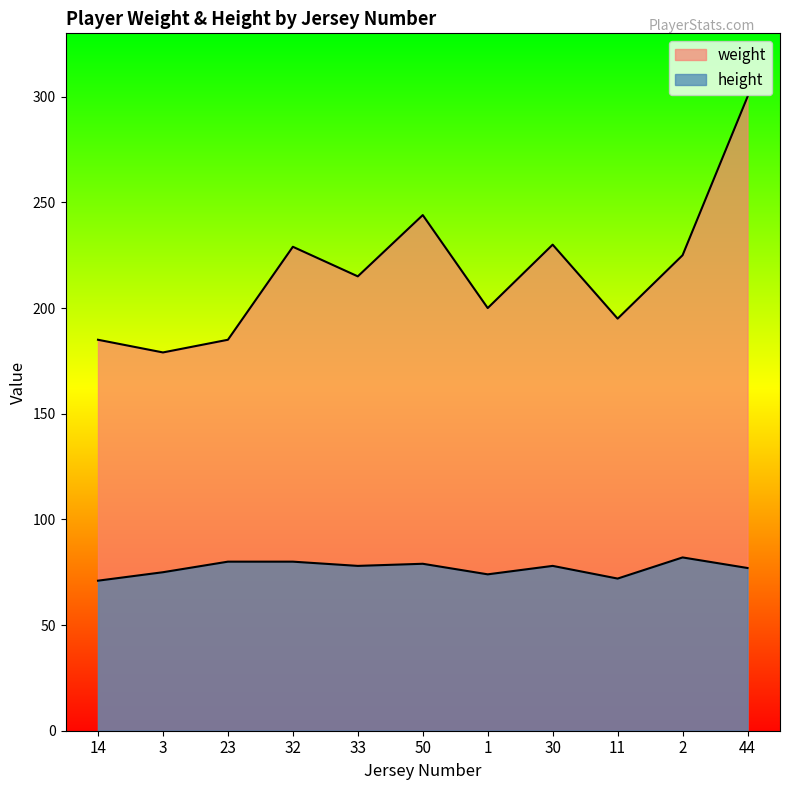

What is the difference between the highest and lowest values at 32?

149